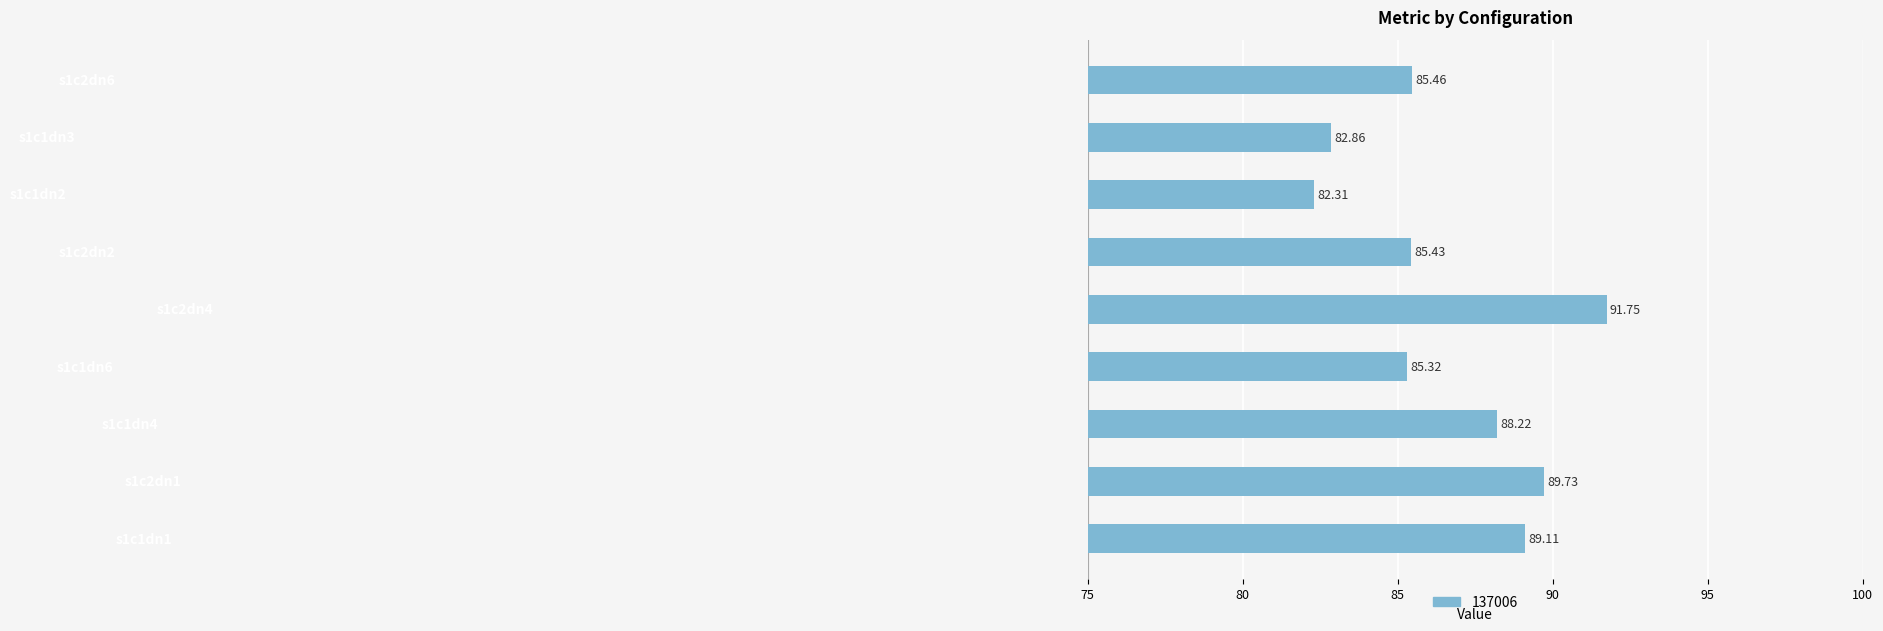

What is the greatest value displayed?

91.8